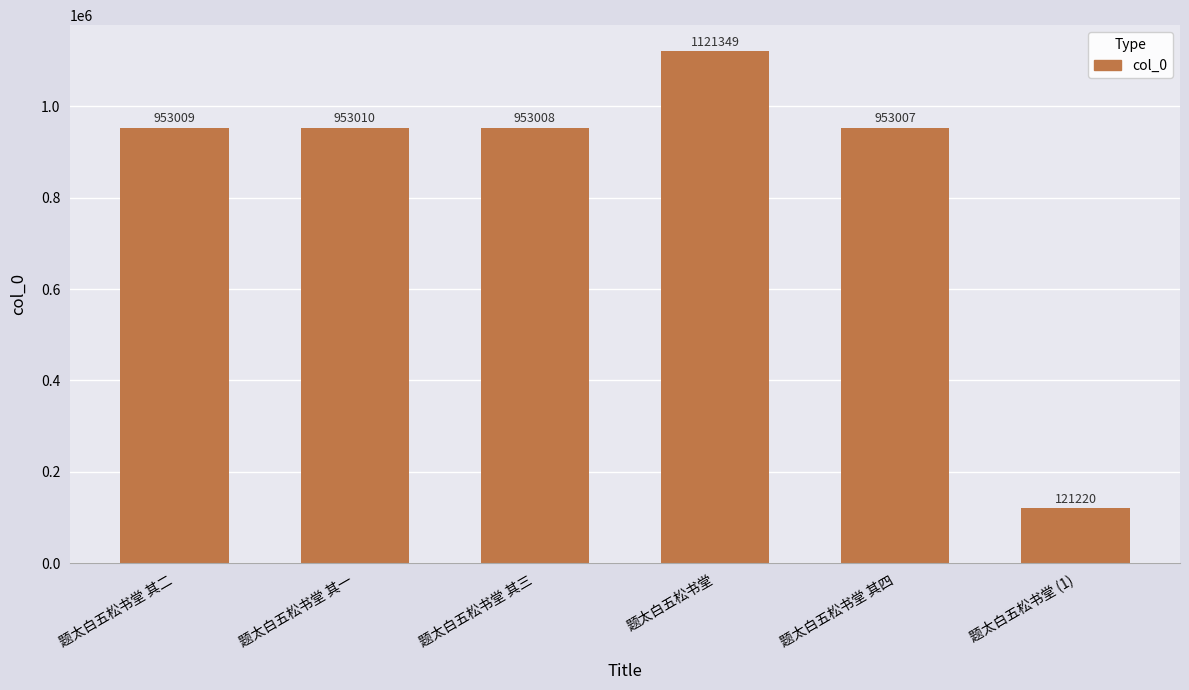

What is the greatest value displayed?

1121349